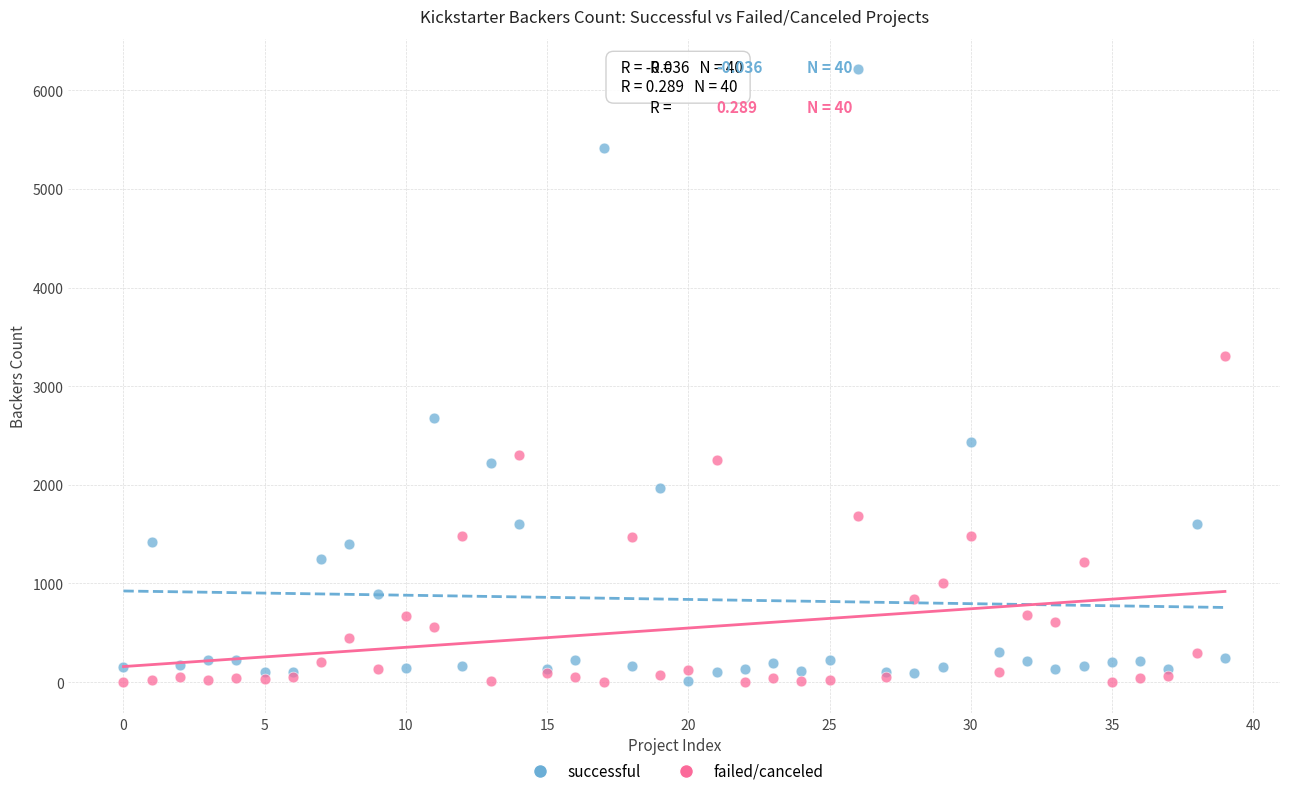

Which series has the largest Y range (max minus min)?

successful